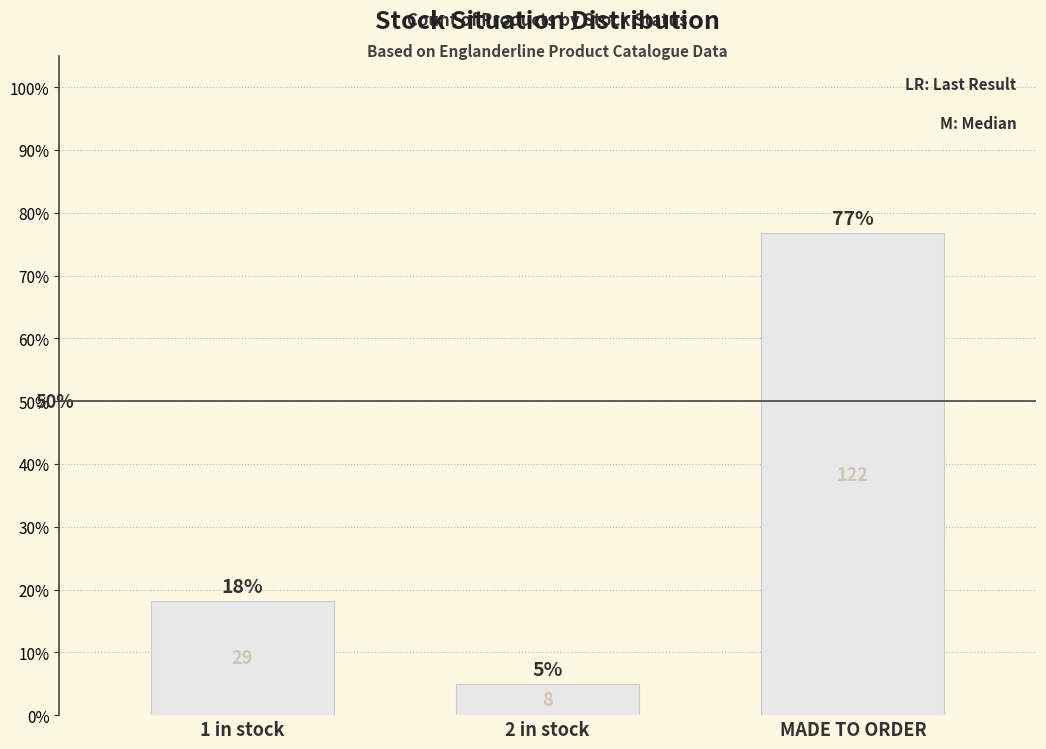

How many bars are there in total?

3